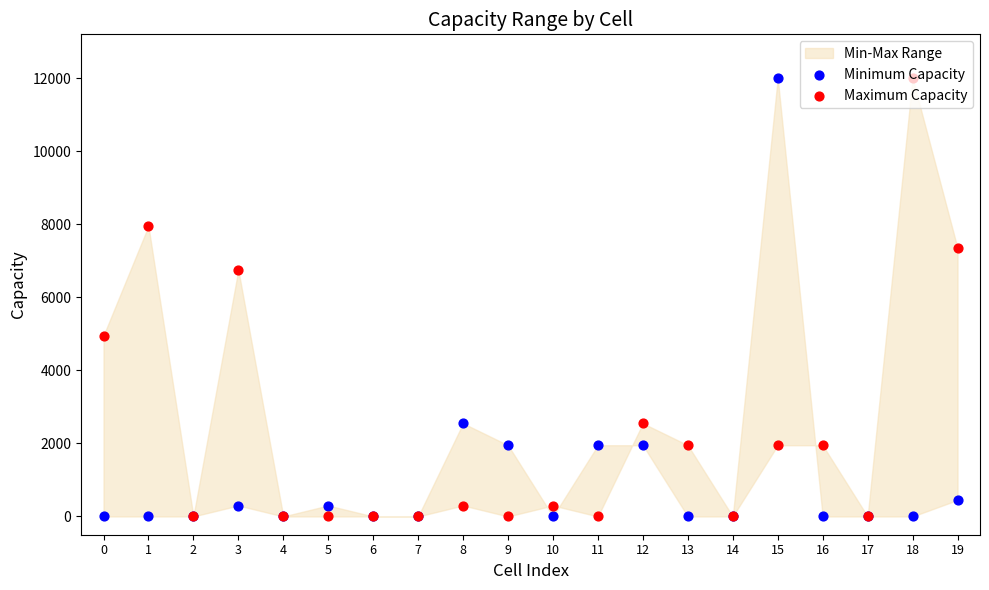

At which category is the sum across all series the highest?

15